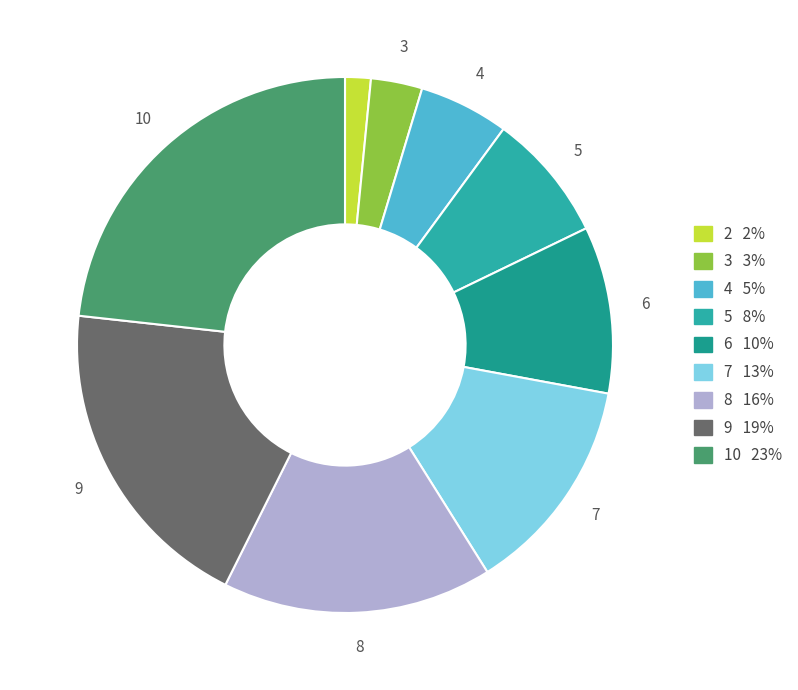

Which category has the biggest portion of the pie?

10